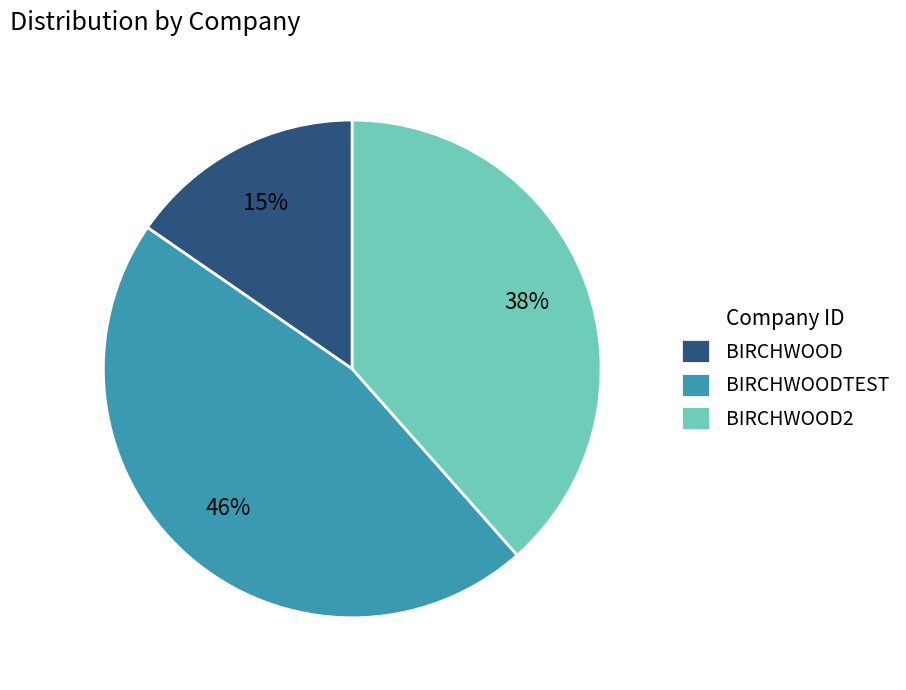

To the nearest percent, what portion does BIRCHWOOD represent?

15%